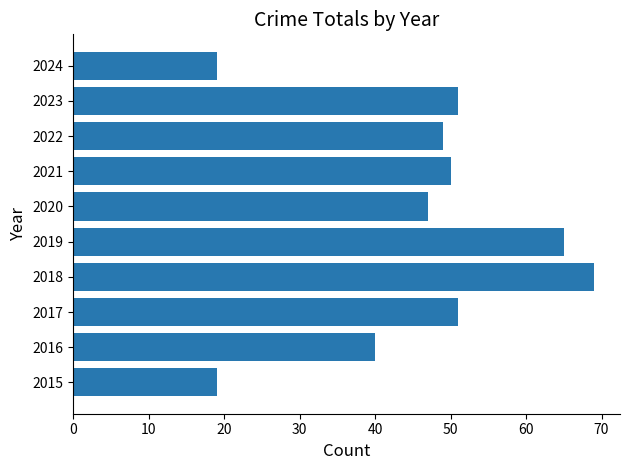

Reading bottom to top, transcribe all the data shown in this chart.

2015=19	2016=40	2017=51	2018=69	2019=65	2020=47	2021=50	2022=49	2023=51	2024=19